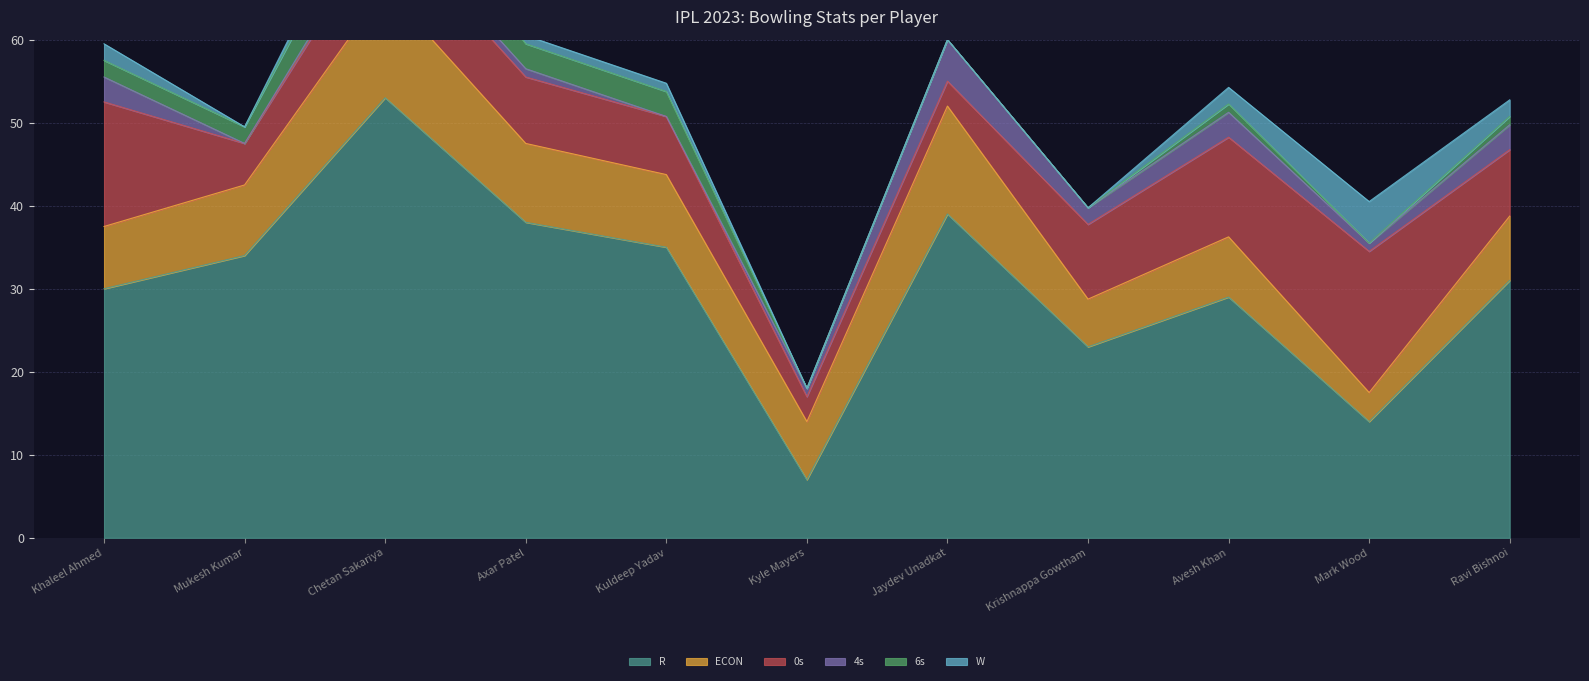

What is the greatest value displayed?

53.0